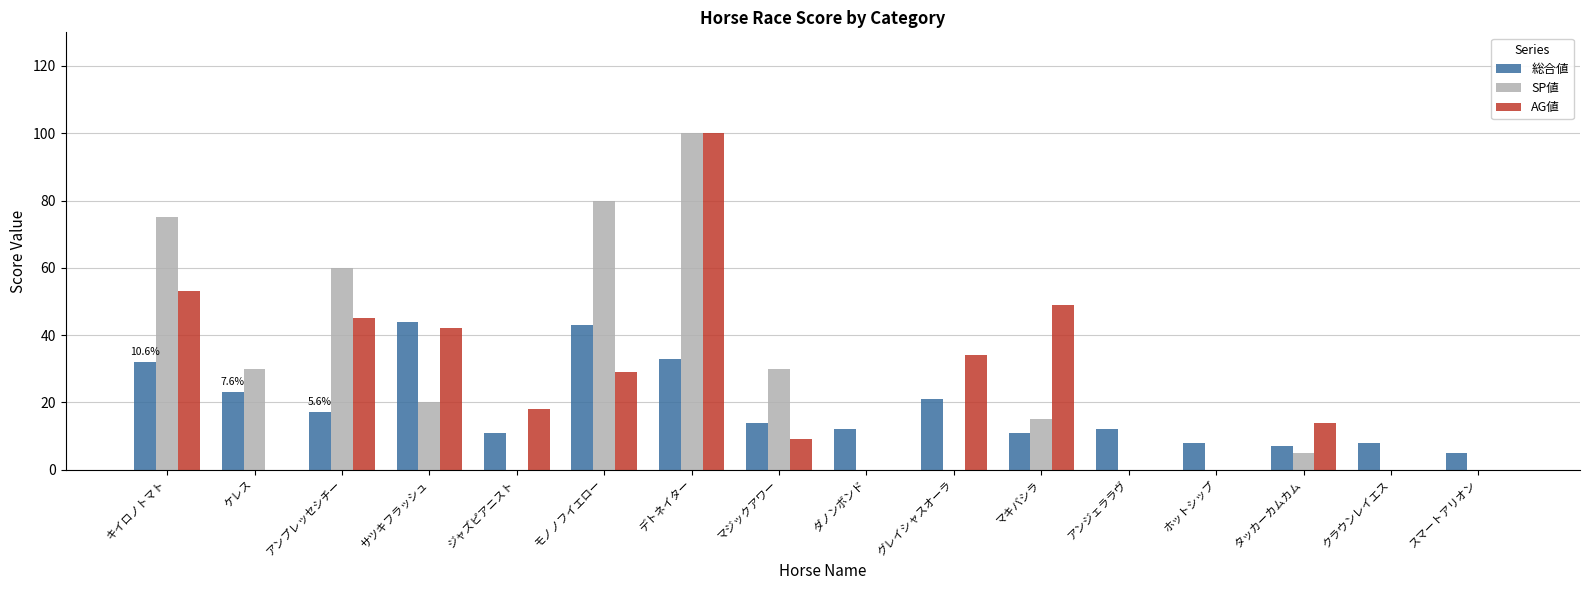

At which label does 総合値 first exceed 14?

キイロノトマト